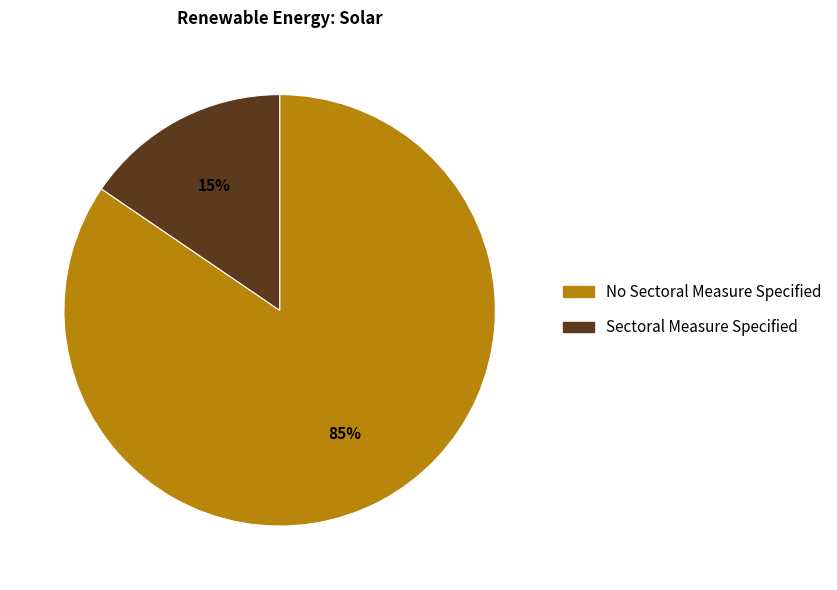

To the nearest percent, what percentage of the pie is Sectoral Measure Specified?

15%